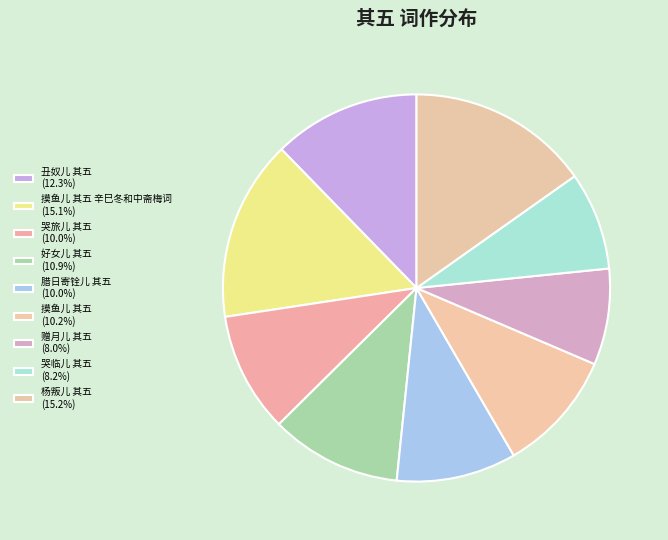

How many segments does this pie chart have?

9